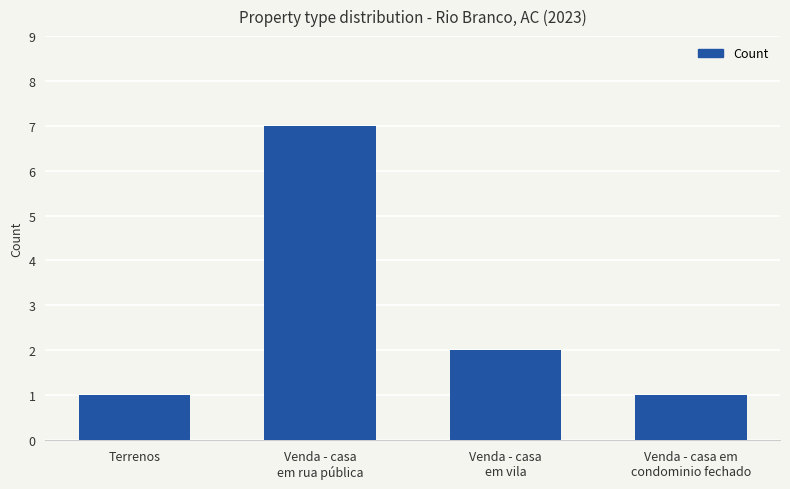

How many values are below 2?

2